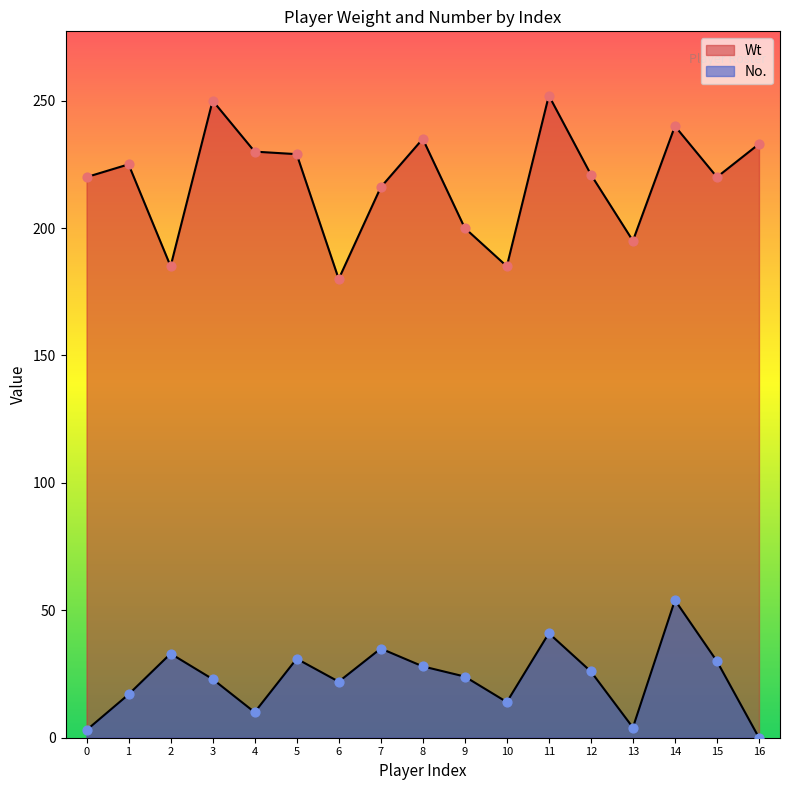

At how many categories does at least one series exceed 246?

2